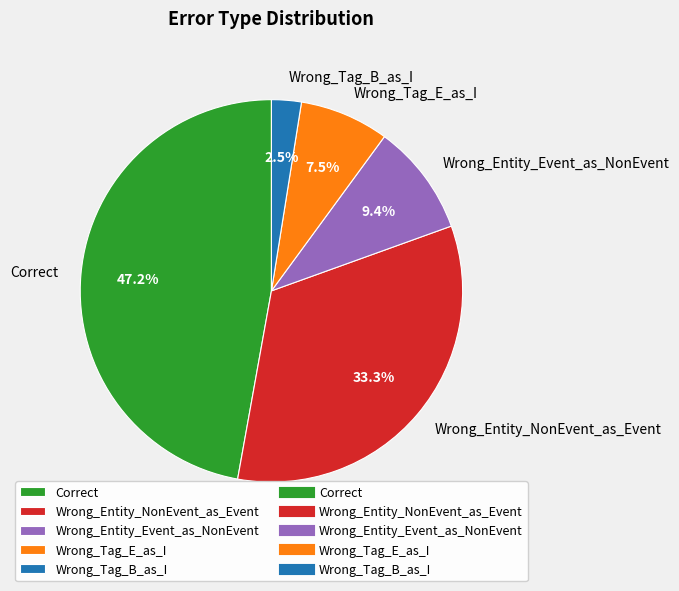

The Wrong_Tag_E_as_I slice represents 1% of the pie. True or false?

False